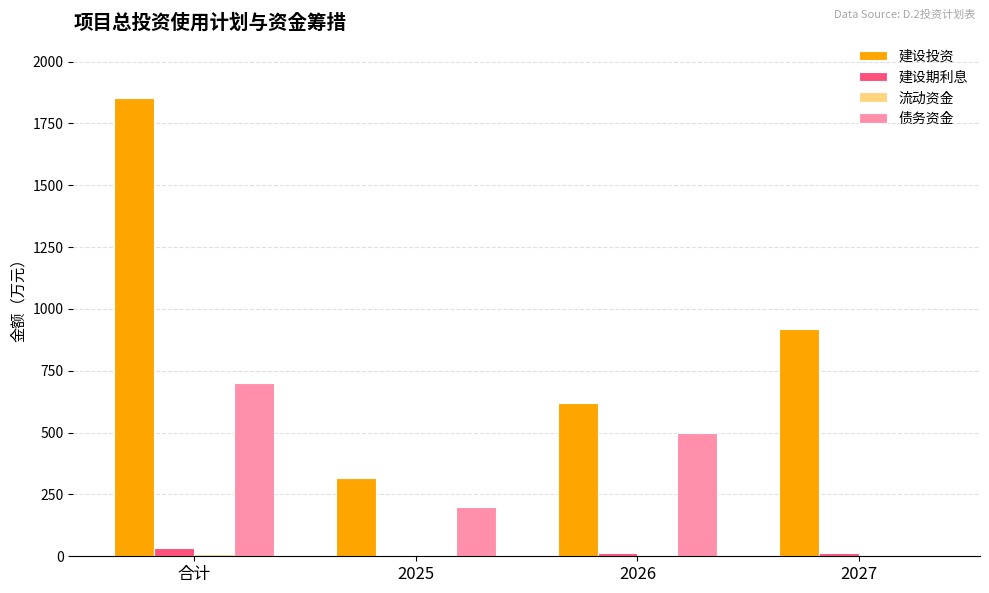

Read the 建设投资 value at 合计.

1854.6